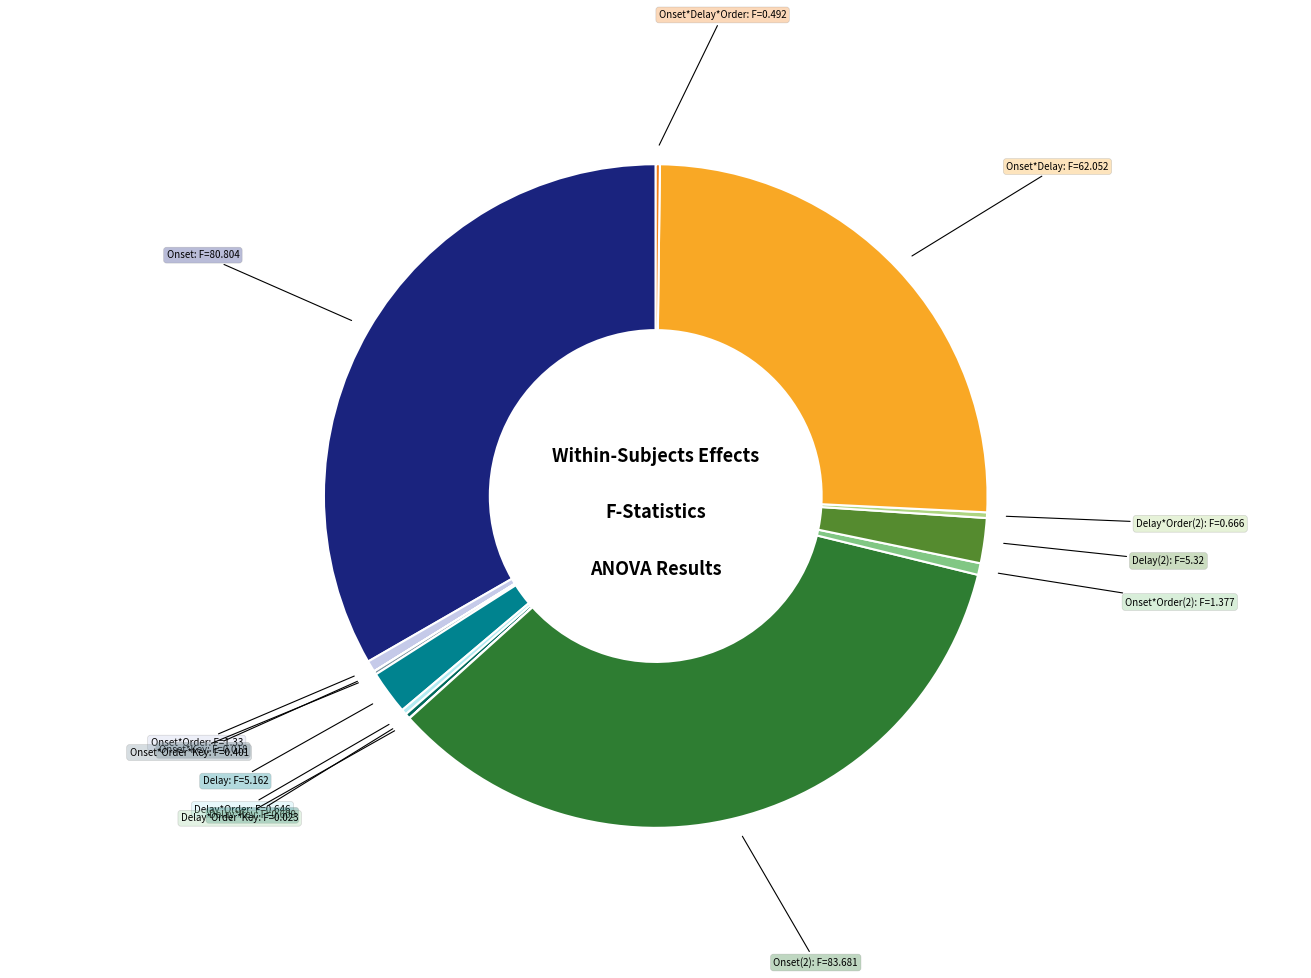

What is the smallest slice in the pie chart?

Onset*Key